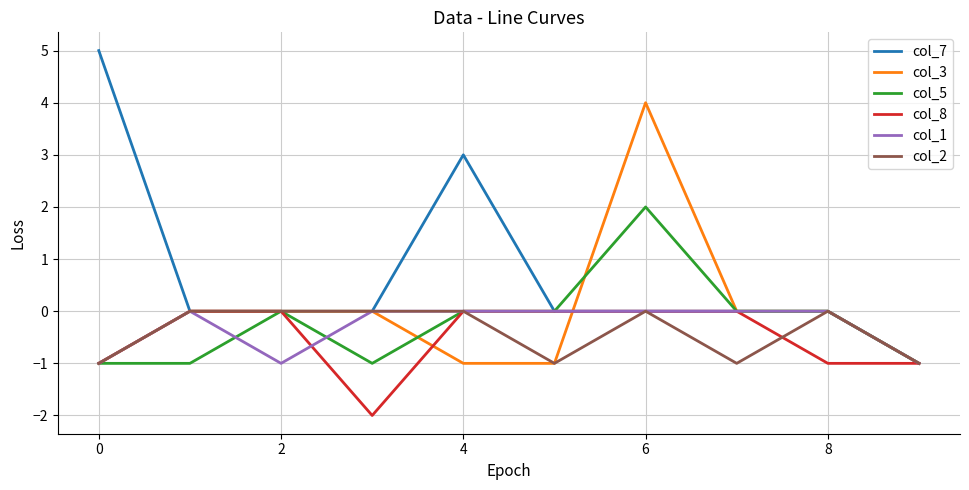

Which series has the largest total across all categories?

col_7